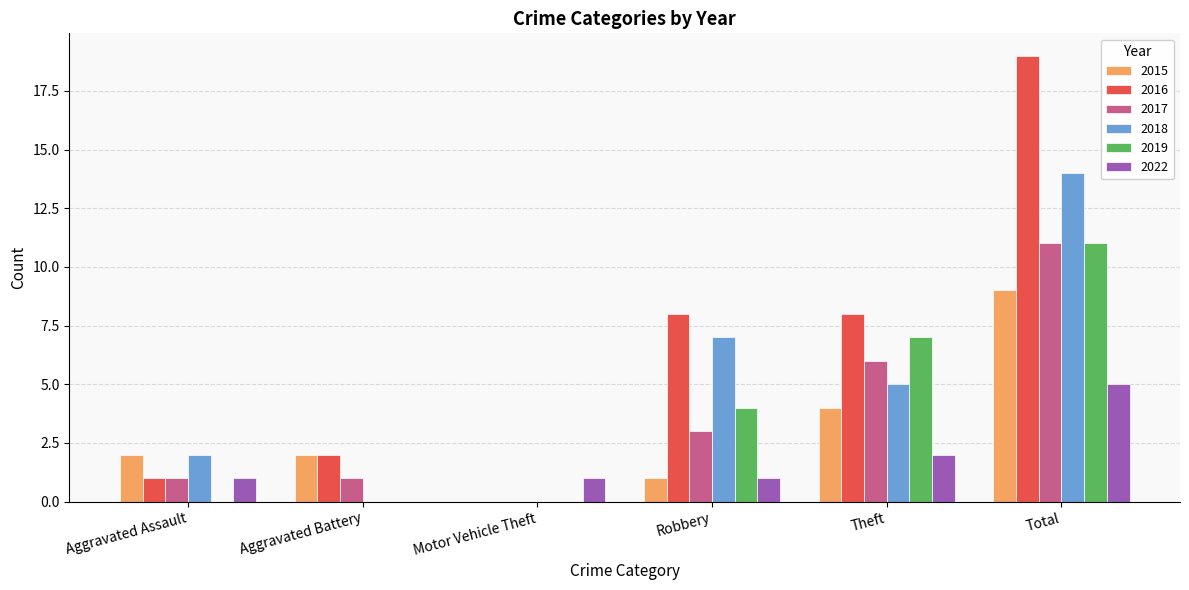

At which category is the sum across all series the highest?

Total